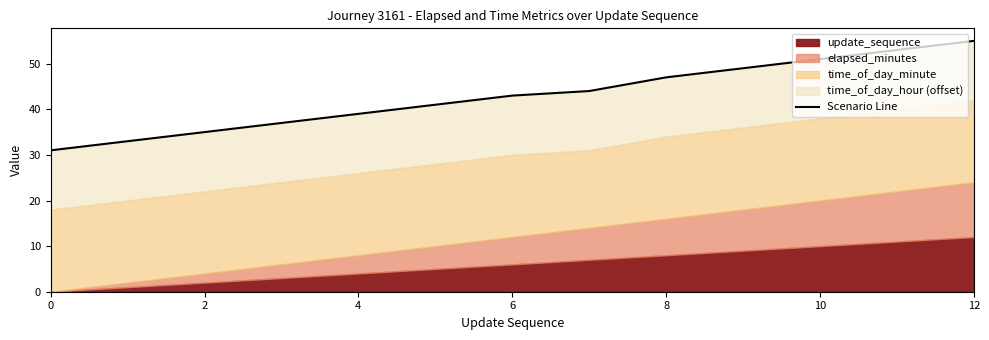

At which label is the value closest to 43?

12